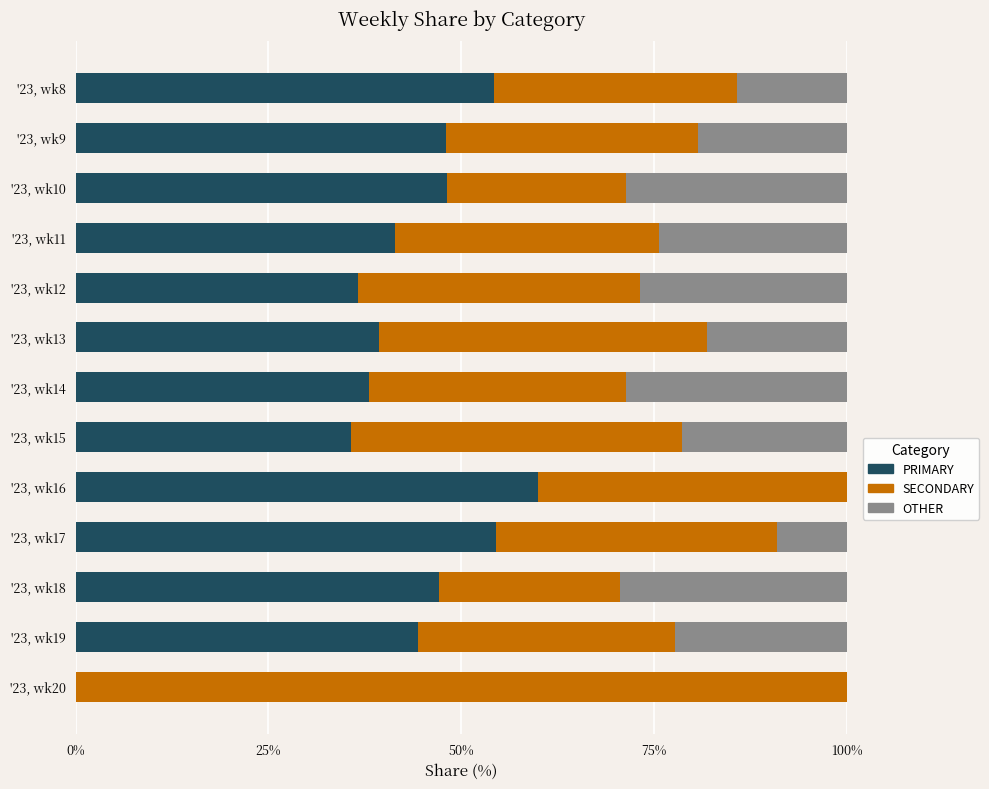

The PRIMARY series shows 10.5 at '23, wk10. True or false?

False